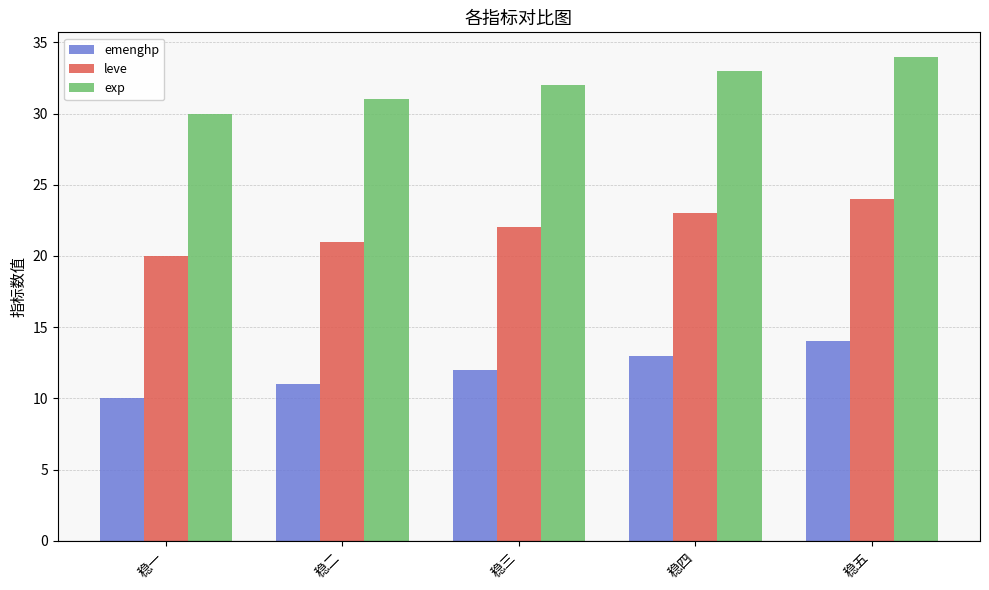

How many distinct data groups are displayed?

3